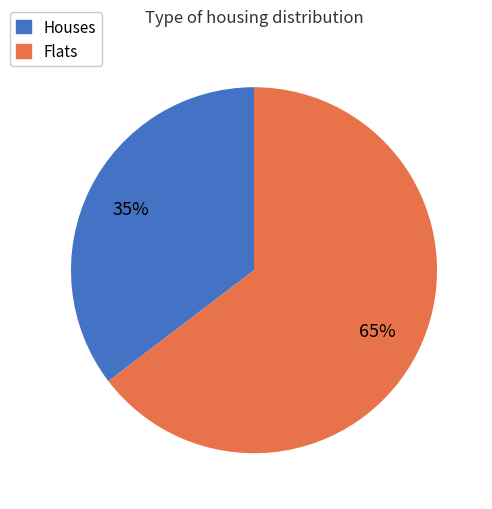

Does any single category account for the majority?

Yes